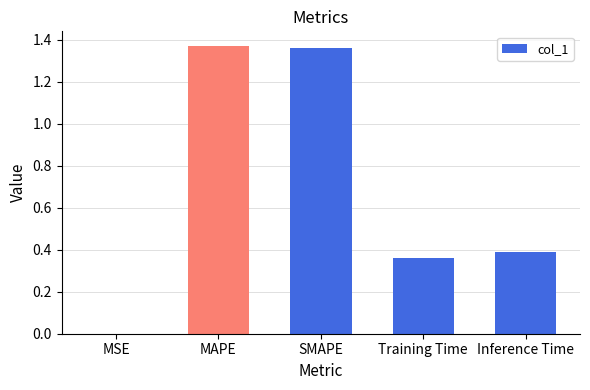

Are the bars horizontal?

No